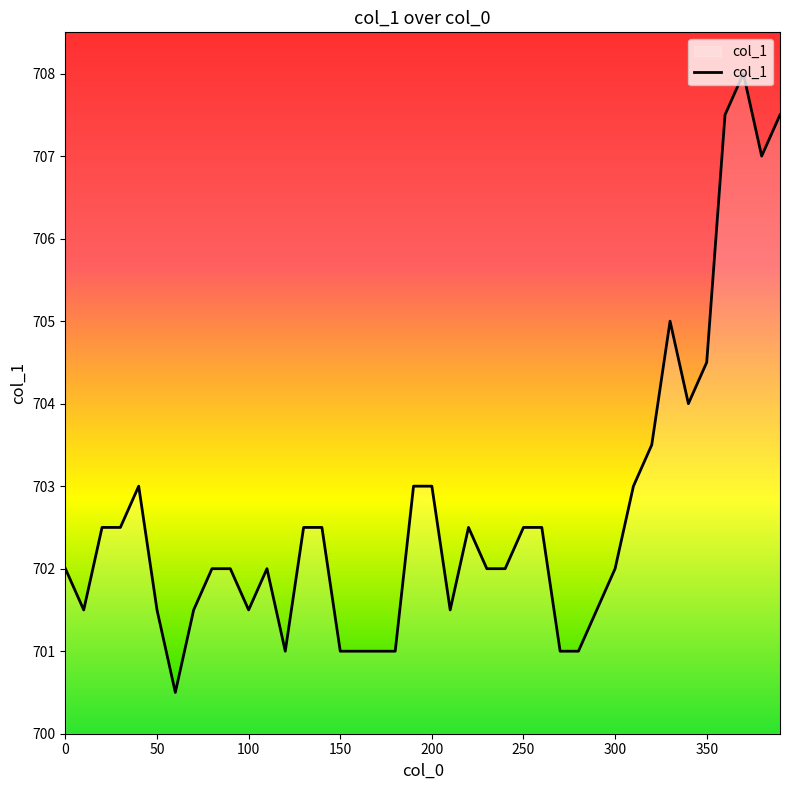

Reading right to left, extract all data points from this chart.

707.5	707.0	708.0	707.5	704.5	704.0	705.0	703.5	703.0	702.0	701.5	701.0	701.0	702.5	702.5	702.0	702.0	702.5	701.5	703.0	703.0	701.0	701.0	701.0	701.0	702.5	702.5	701.0	702.0	701.5	702.0	702.0	701.5	700.5	701.5	703.0	702.5	702.5	701.5	702.0